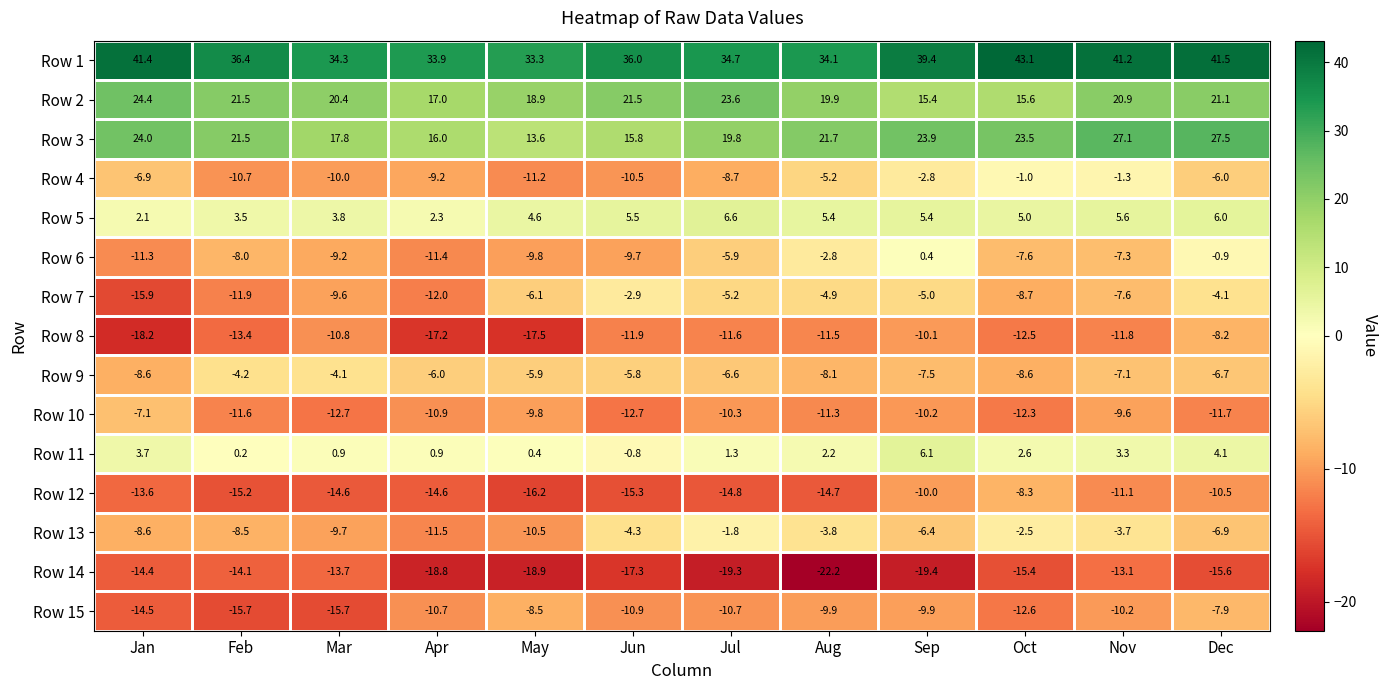

What is the sum of all Row 2 values?

240.2